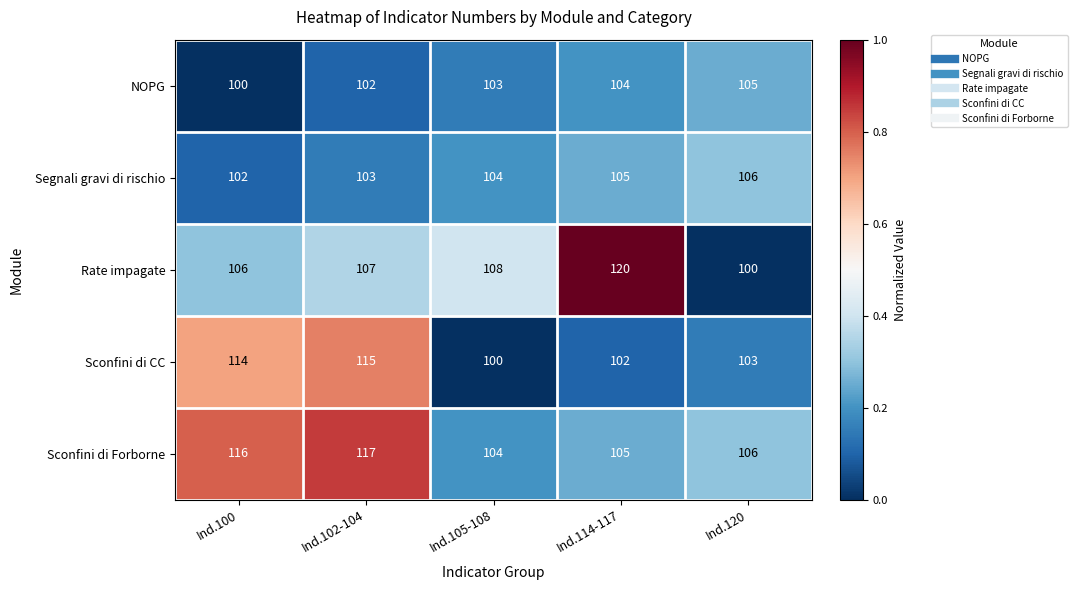

Which series has the largest total across all categories?

Sconfini di Forborne